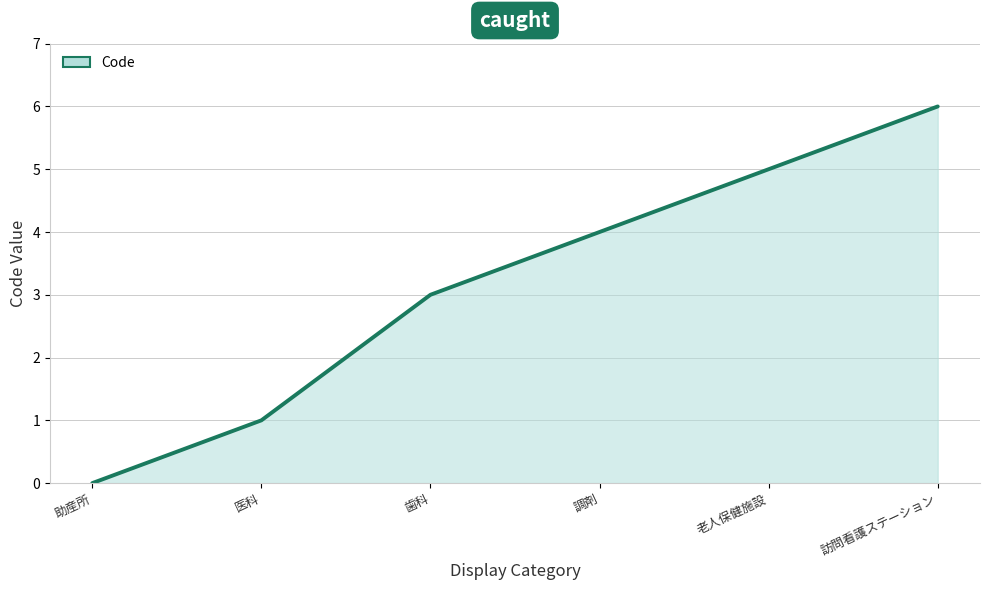

How many lines are shown in the chart?

1